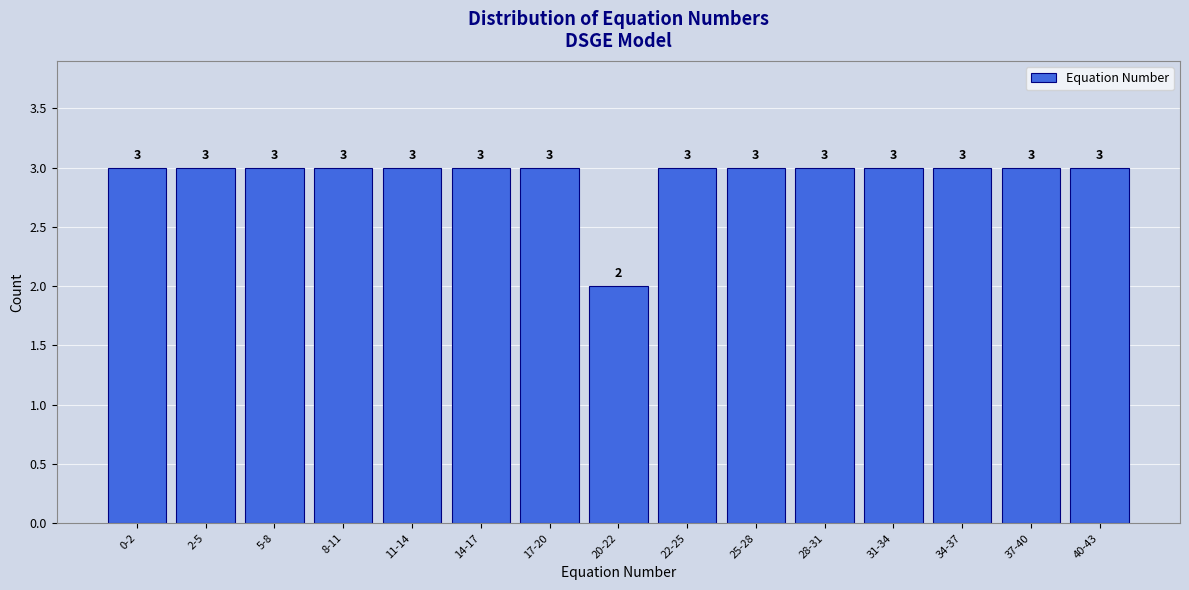

Reading left to right, what are all the values shown in this chart?

0-2=3	2-5=3	5-8=3	8-11=3	11-14=3	14-17=3	17-20=3	20-22=2	22-25=3	25-28=3	28-31=3	31-34=3	34-37=3	37-40=3	40-43=3